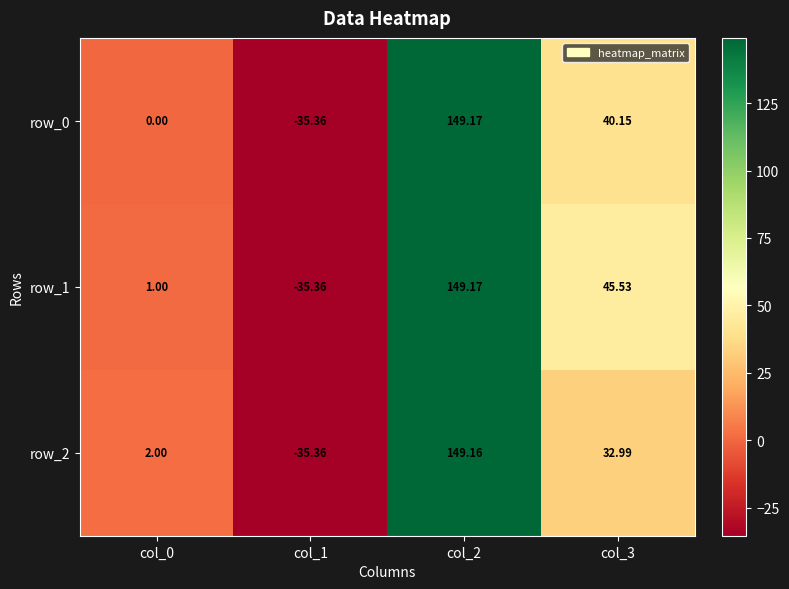

The value of row_2 at col_1 is -35.4. True or false?

True